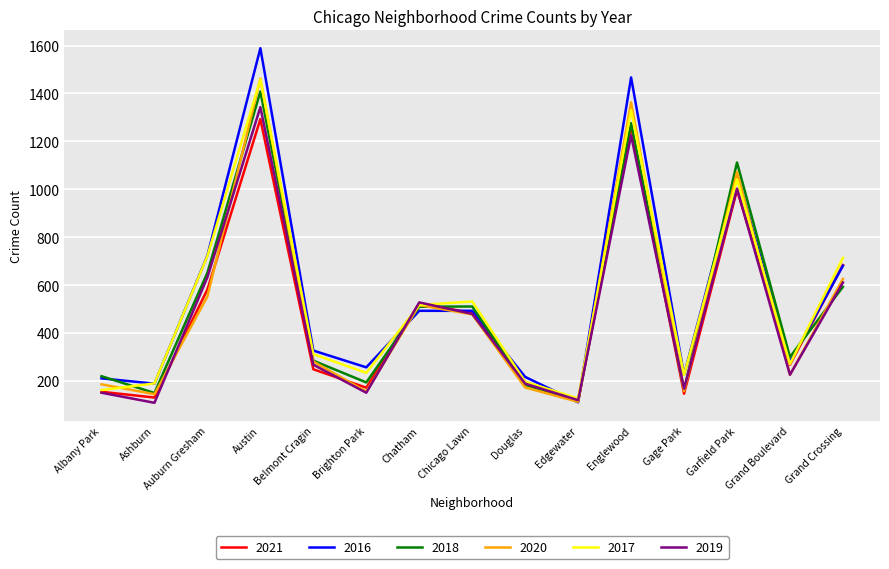

What is the minimum value shown in the chart?

109